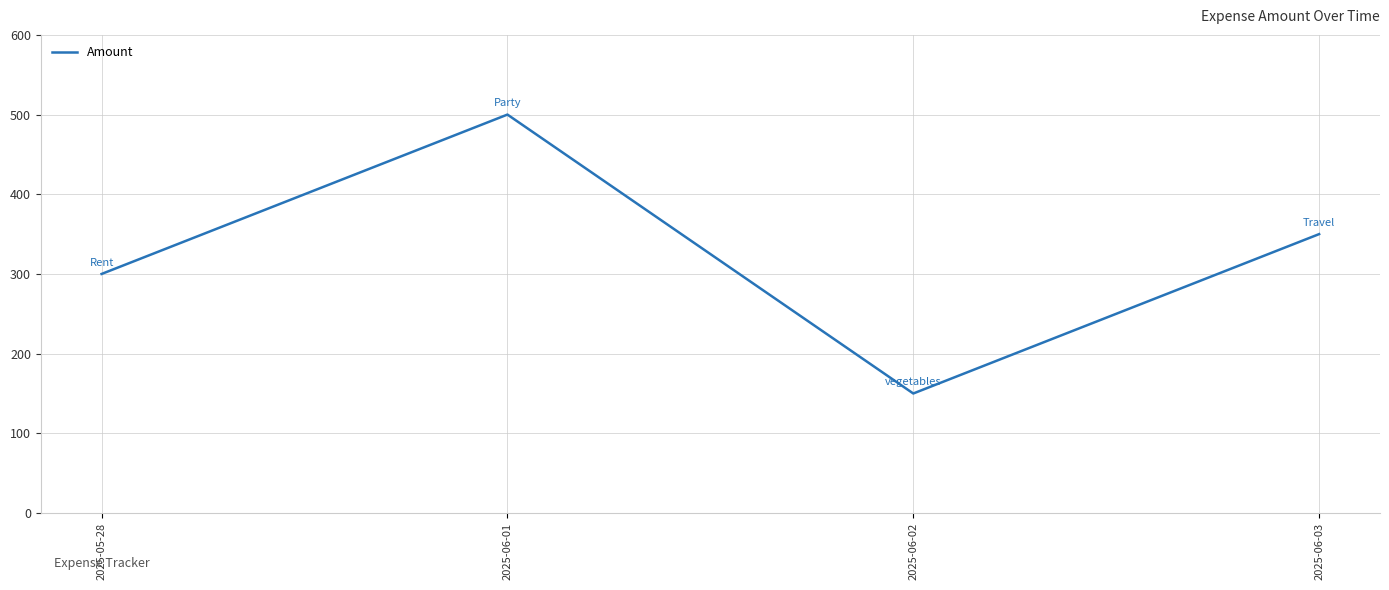

How many distinct data groups are displayed?

1